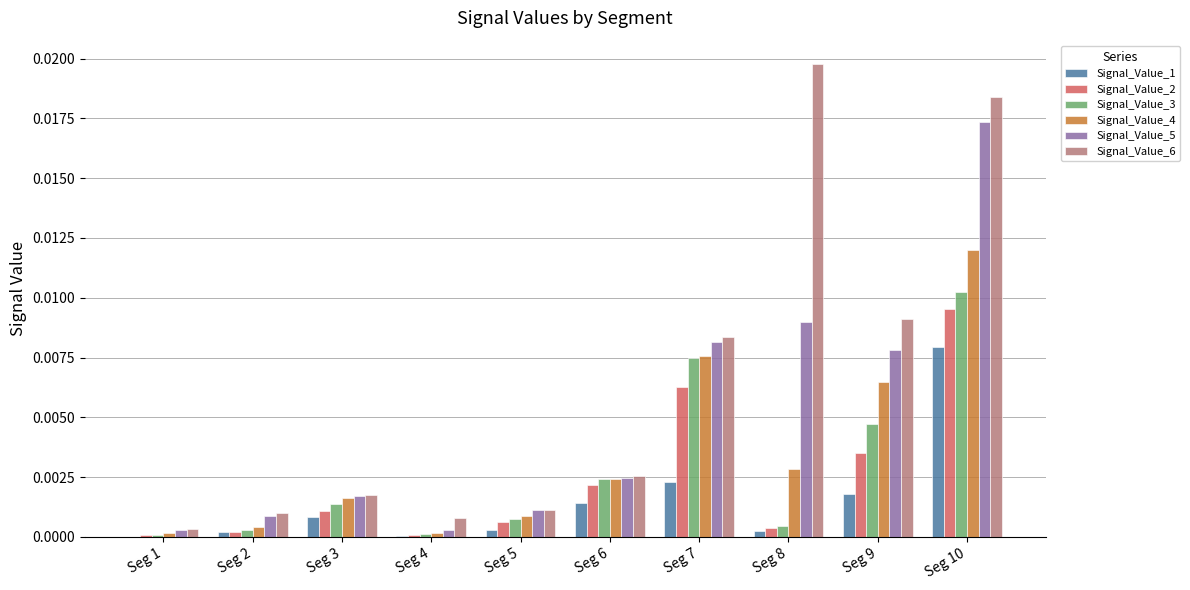

What are all the series names shown in the legend?

Signal_Value_1, Signal_Value_2, Signal_Value_3, Signal_Value_4, Signal_Value_5, Signal_Value_6